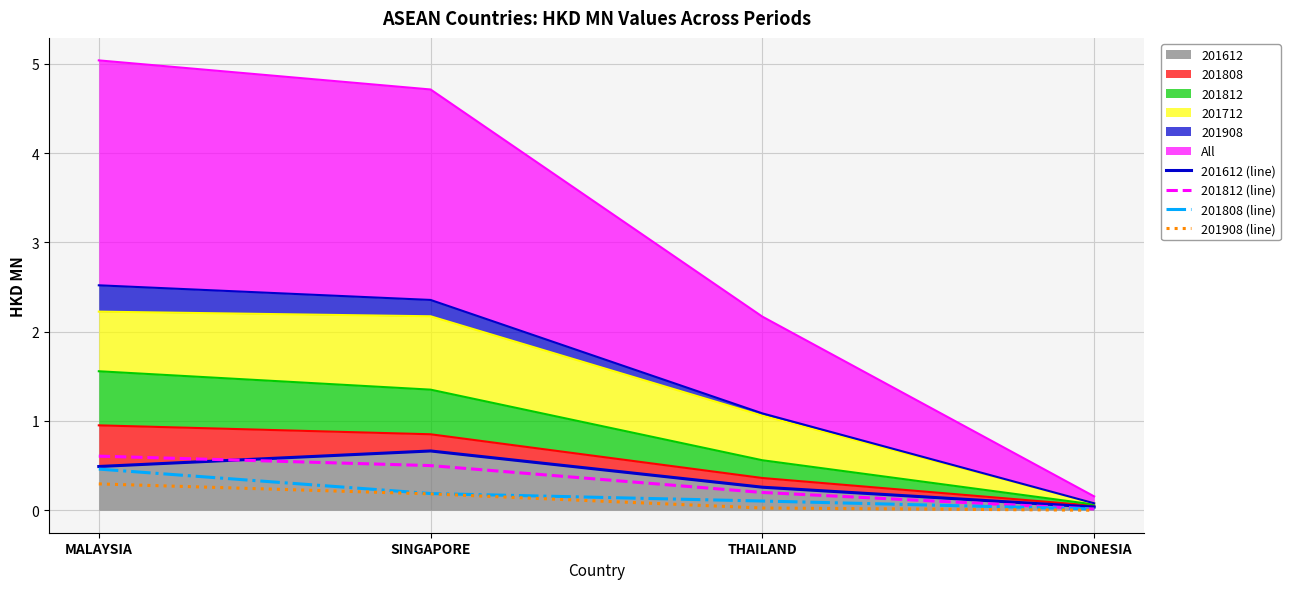

True or false: 201808 (line) has more than 1 points higher than both neighbors.

False